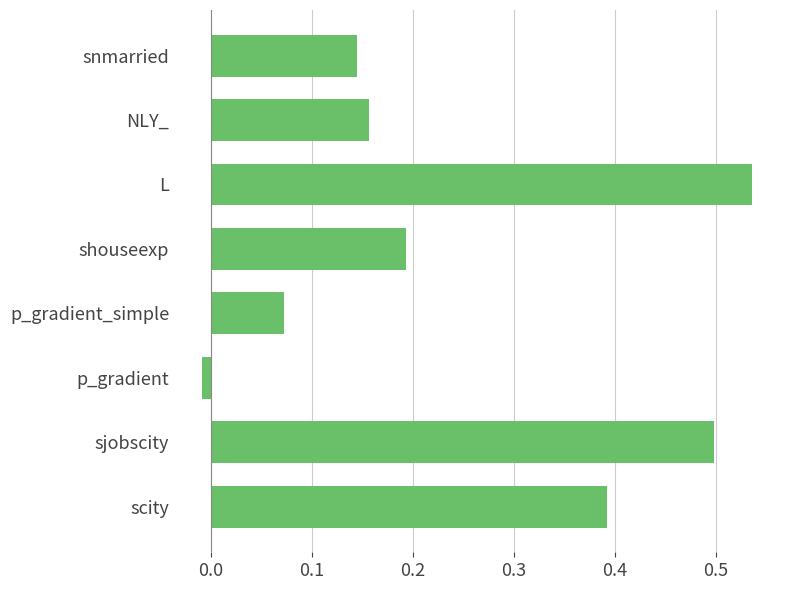

How many data points are above 0?

7